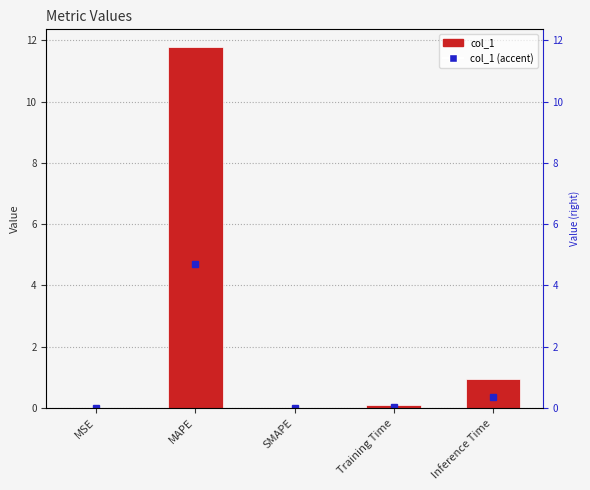

How many bars are there in total?

5